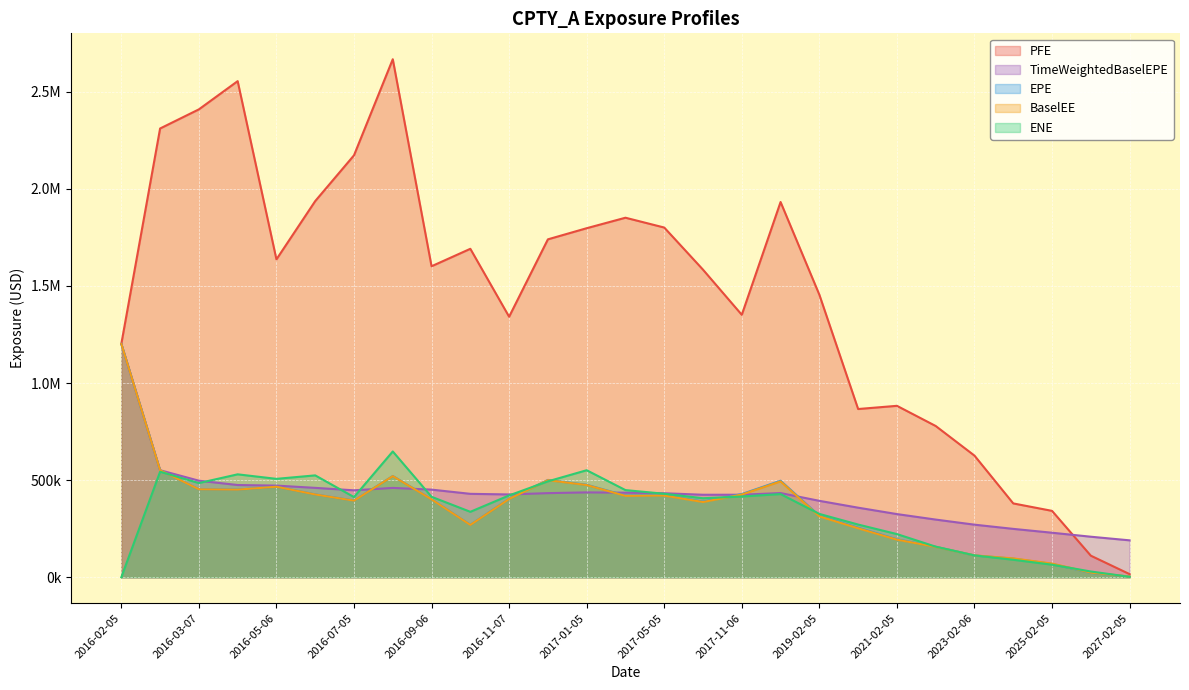

How many data points in PFE are above 1601003?

14